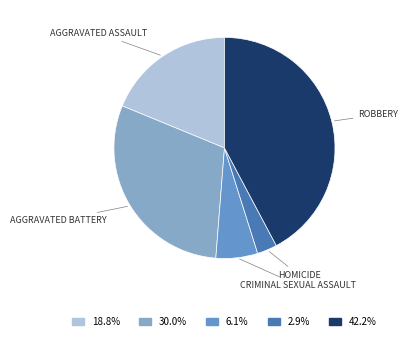

Does any single category account for the majority?

No